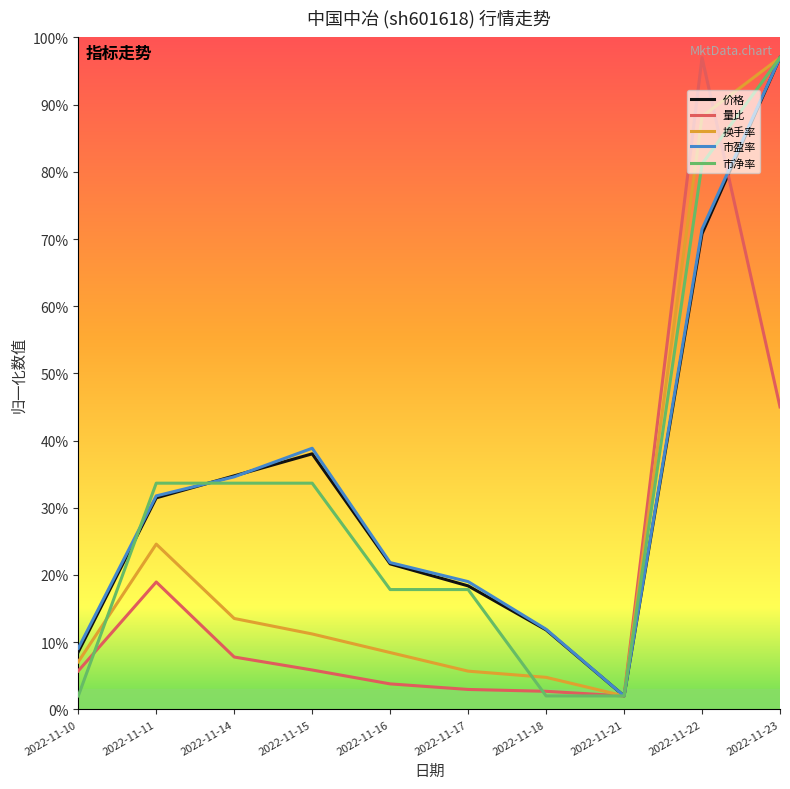

Does the chart display data point markers on the line(s)?

No